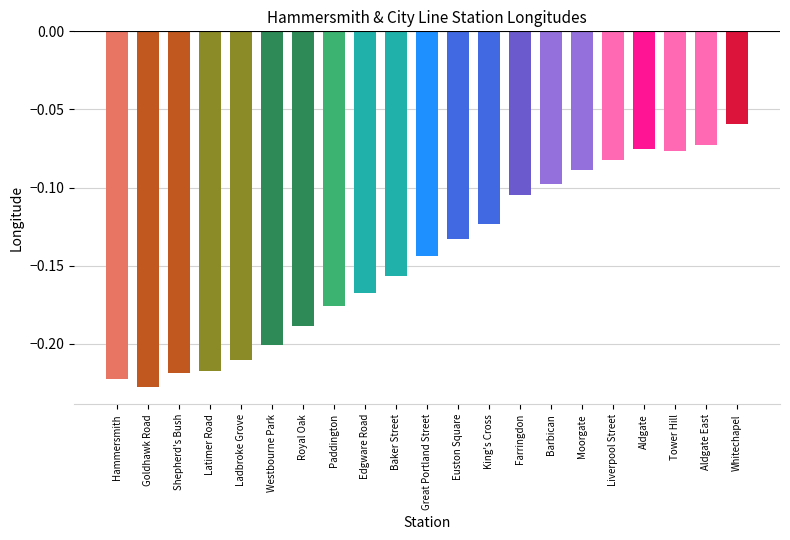

Rank the categories by value from highest to lowest.

Whitechapel, Aldgate East, Aldgate, Tower Hill, Liverpool Street, Moorgate, Barbican, Farringdon, King's Cross, Euston Square, Great Portland Street, Baker Street, Edgware Road, Paddington, Royal Oak, Westbourne Park, Ladbroke Grove, Latimer Road, Shepherd's Bush, Hammersmith, Goldhawk Road